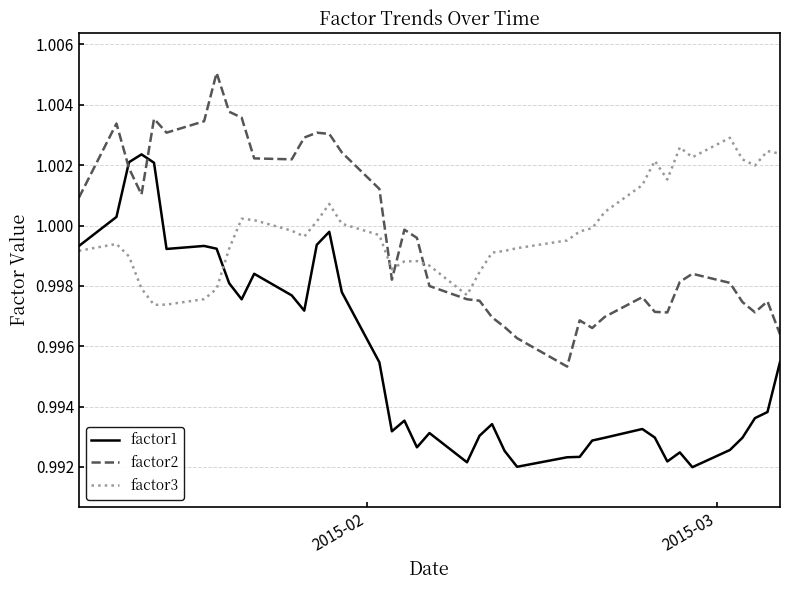

After their last crossing, which series has the higher values: factor3 or factor1?

factor3